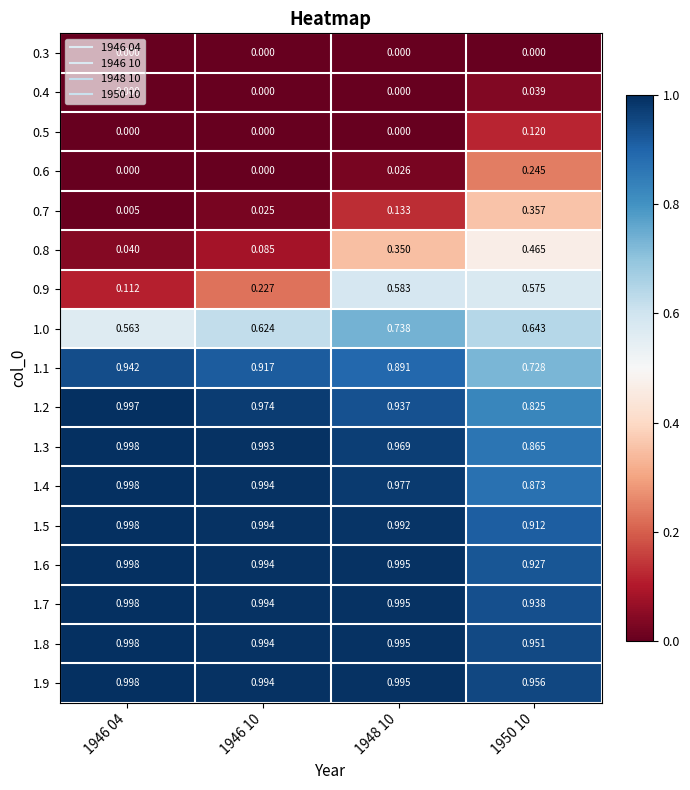

Is the value of 0.5 at 1948 10 greater than the value of 1.1 at 1950 10?

No